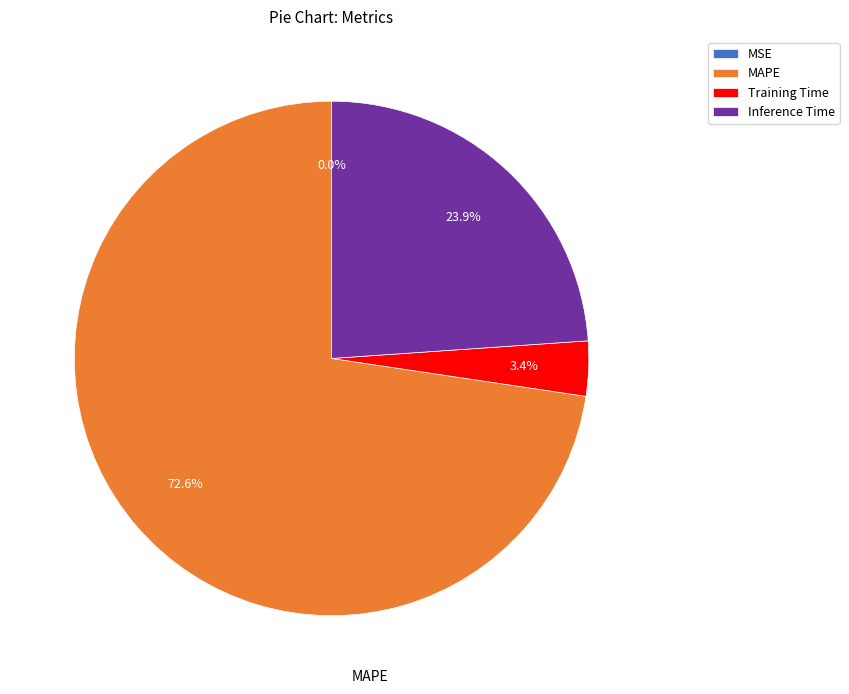

What percentage is the Training Time slice, to the nearest percent?

3%